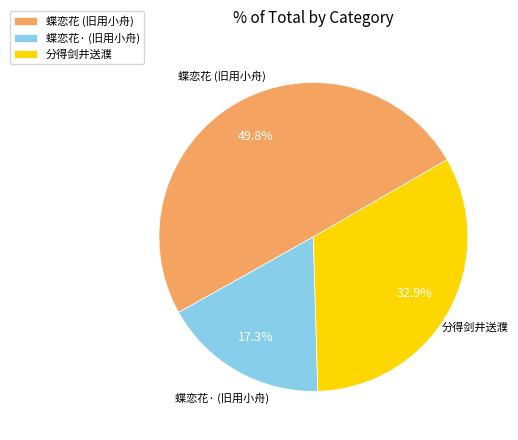

Which slice is the smallest?

蝶恋花· (旧用小舟)